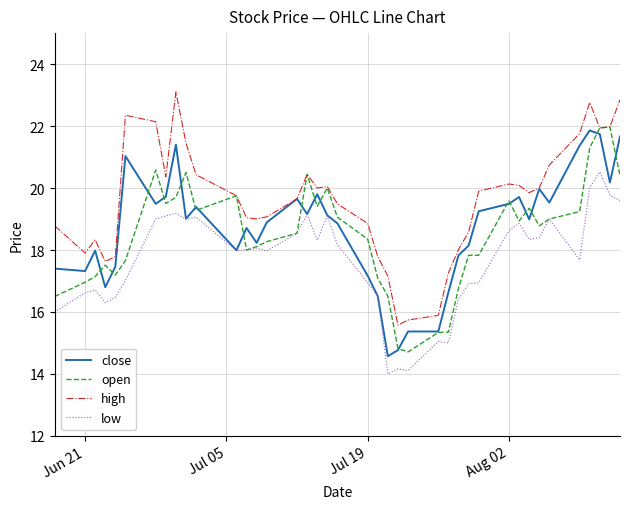

Which series has the largest total across all categories?

high